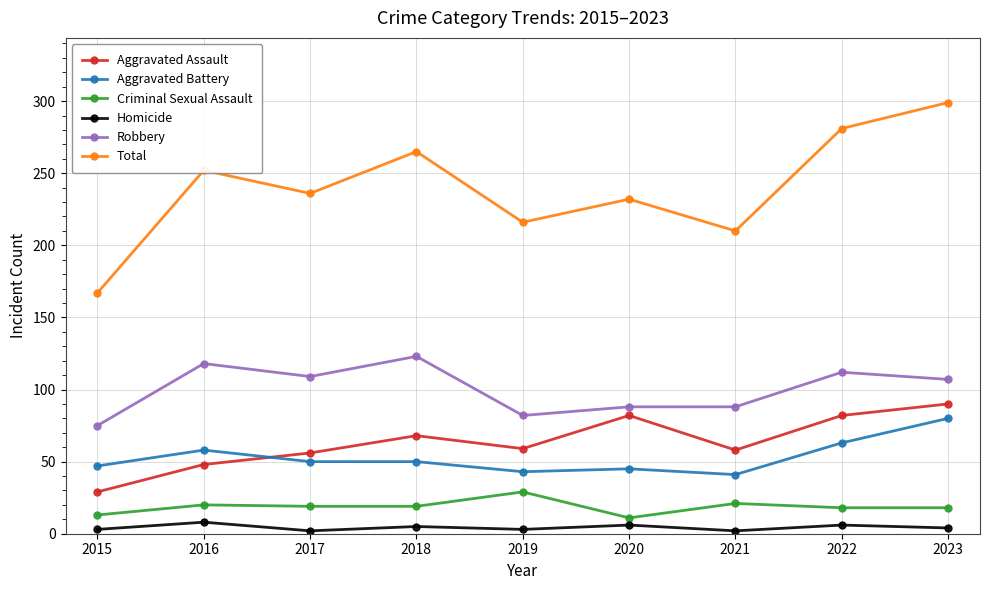

What is the difference between the Criminal Sexual Assault values at 2020 and 2015?

2